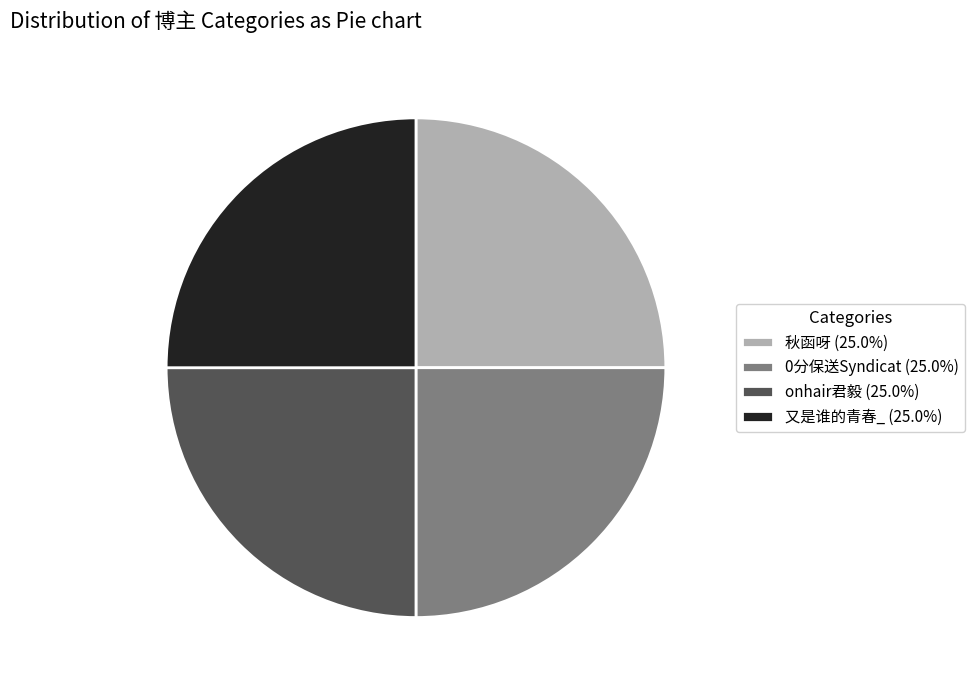

Does 又是谁的青春_ (25.0%) represent more than half of the total?

No